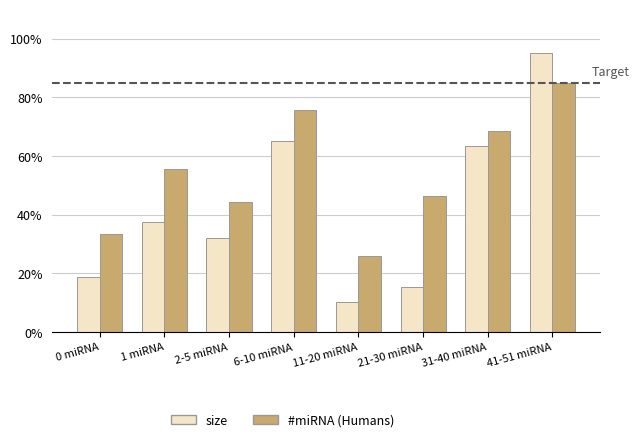

True or false: size has a value of 95.0 at 41-51 miRNA.

True